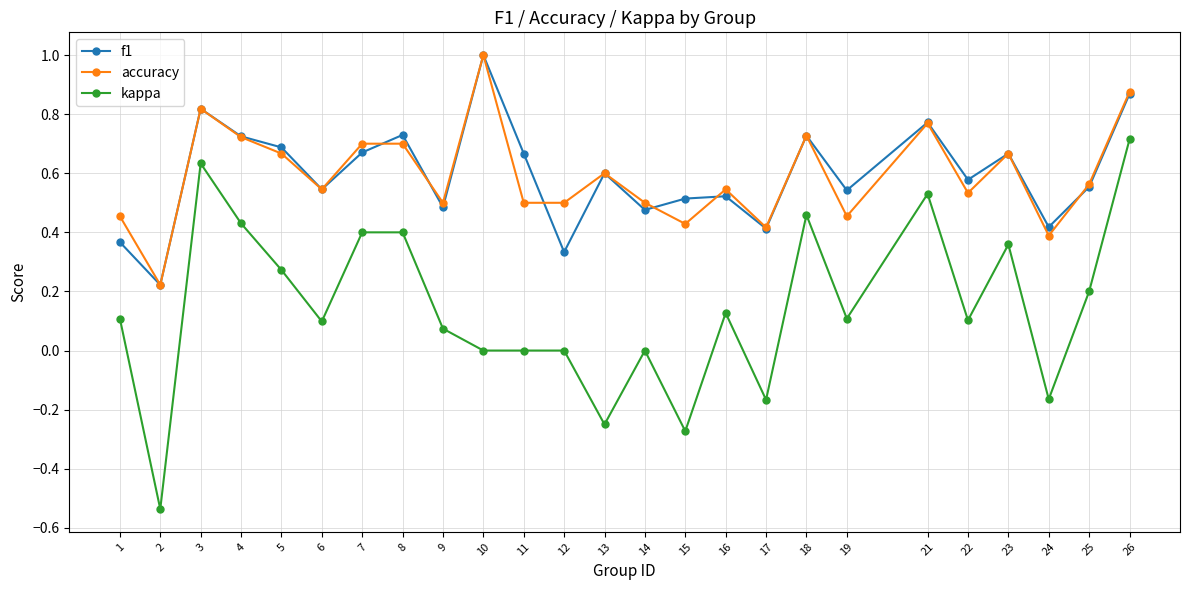

Which series has the widest spread of values?

kappa